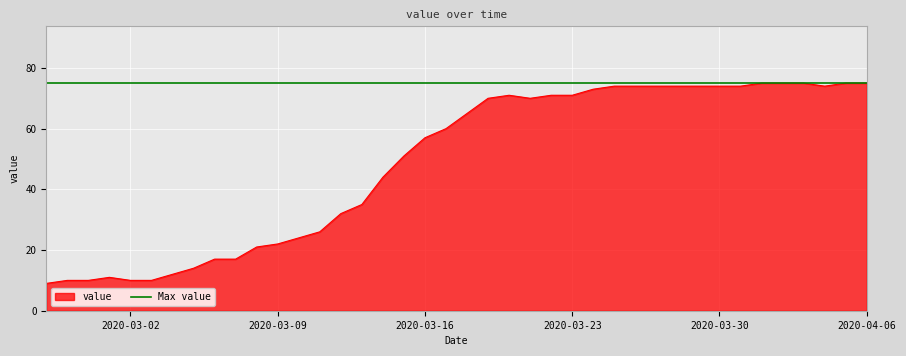

Where is the data nearest to the value 42?

2020-03-14